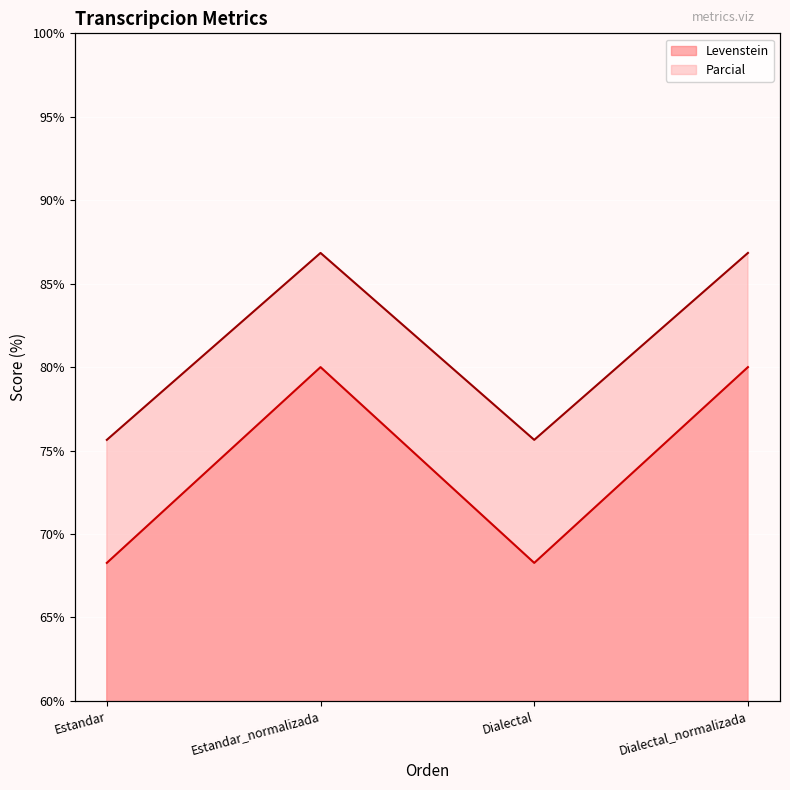

Does the chart display data point markers on the line(s)?

No